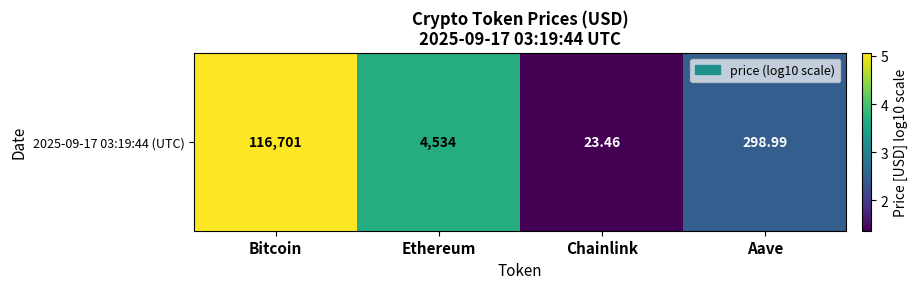

What is the ratio of the value at Bitcoin to the value at Aave?

2.0